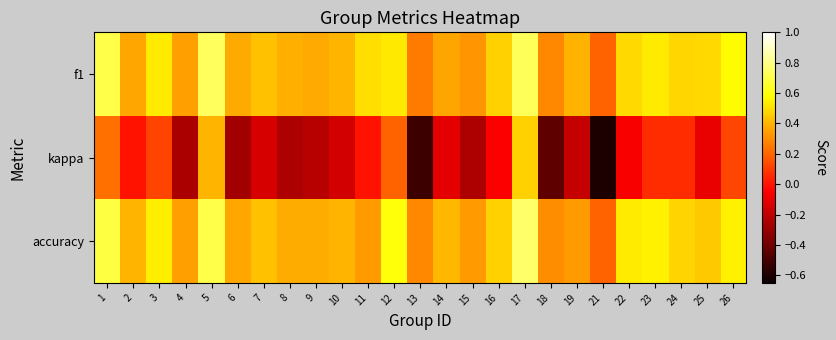

Between 19 and 26, which series saw the biggest shift?

kappa